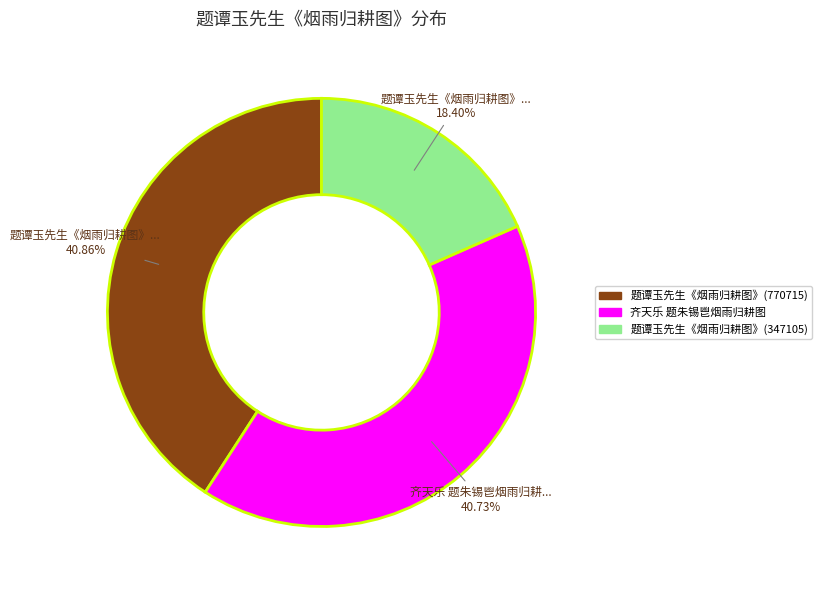

Which slice is the smallest?

题谭玉先生《烟雨归耕图》(347105)